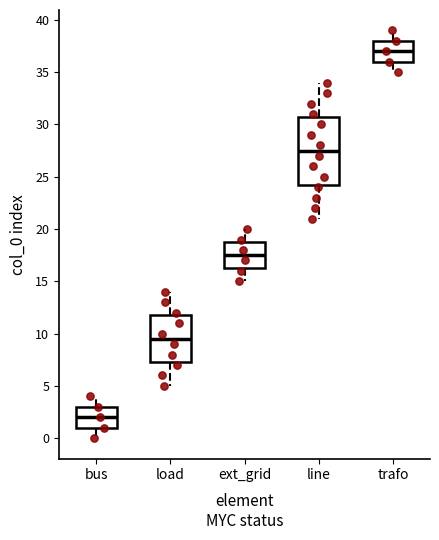

Reading left to right, read every box against the y-axis: the position of its median line, the range the box covers, and the ends of its whiskers. The values are not printed on the chart, so give them approximately, as read against the axis.

bus: median 2.0, box 1.0 to 3.0, whiskers 0.0 to 4.0
load: median 9.5, box 7.5 to 12.0, whiskers 5.0 to 14.0
ext_grid: median 17.5, box 16.5 to 19.0, whiskers 15.0 to 20.0
line: median 27.5, box 24.5 to 31.0, whiskers 21.0 to 34.0
trafo: median 37.0, box 36.0 to 38.0, whiskers 35.0 to 39.0